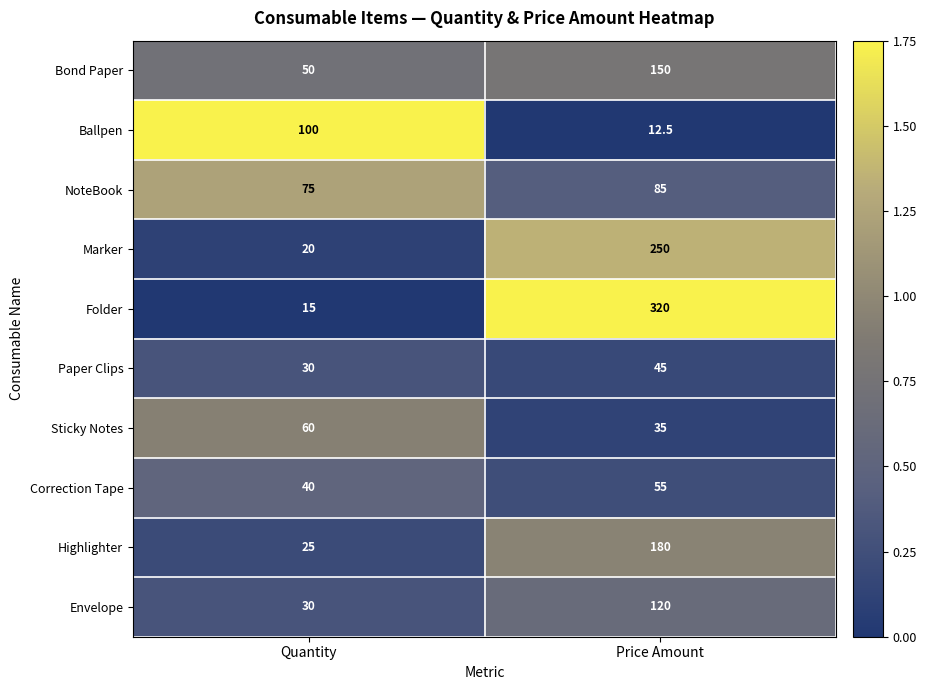

How many series are shown in this chart?

10